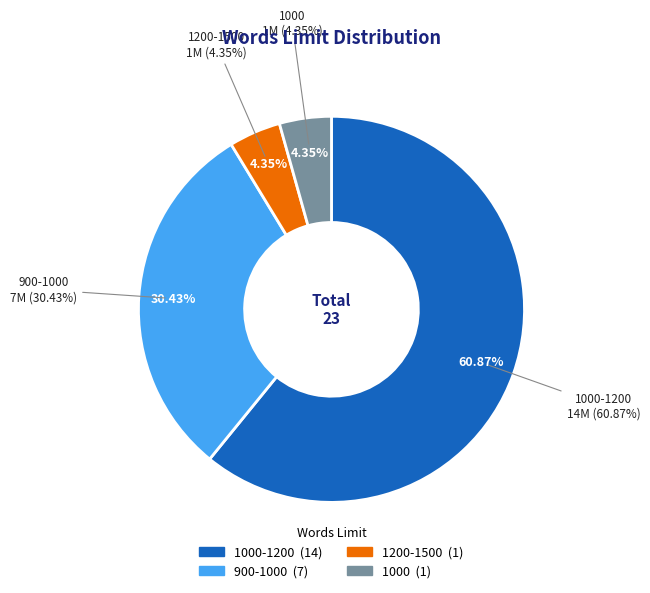

Which slice is the largest?

1000-1200